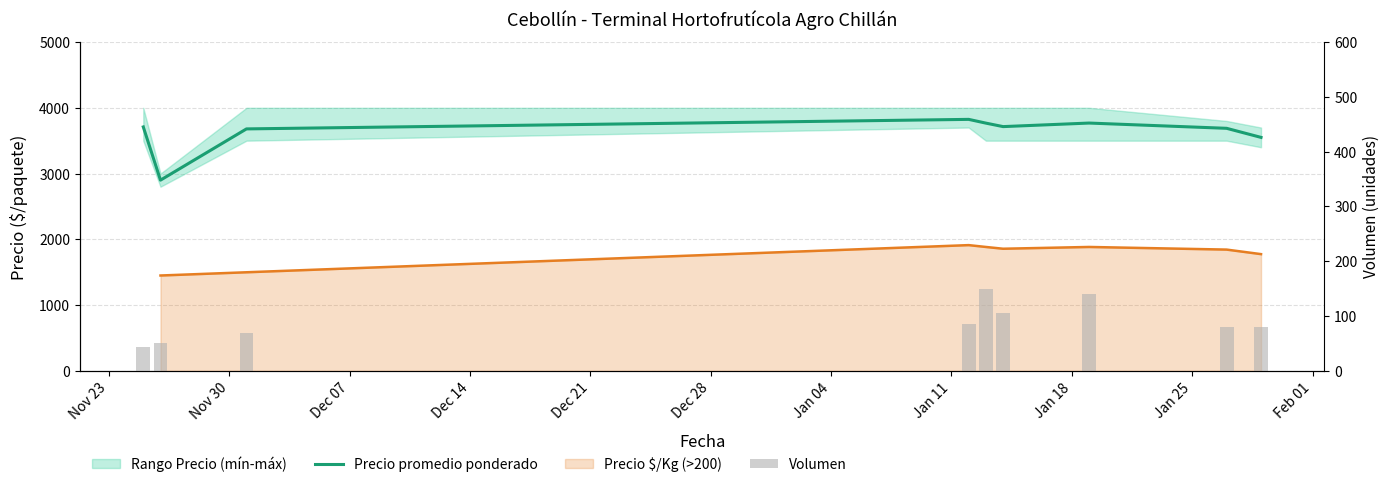

What is the value of the Precio promedio ponderado bar at the 5th from the left?

3767